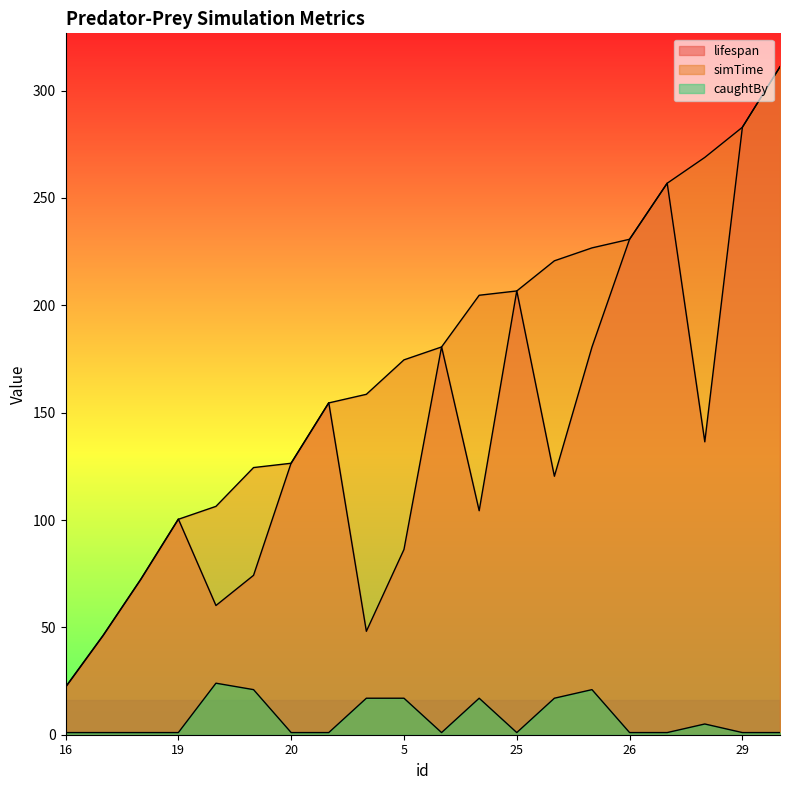

Where do lifespan and simTime first cross each other?

19 and 17